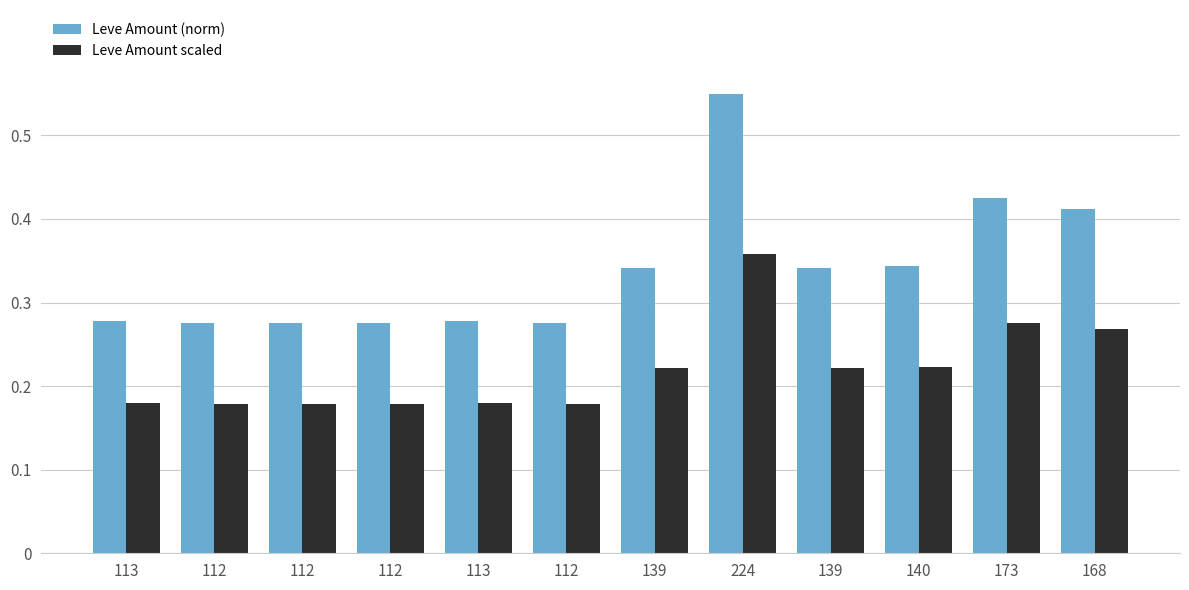

Are the bars horizontal?

No